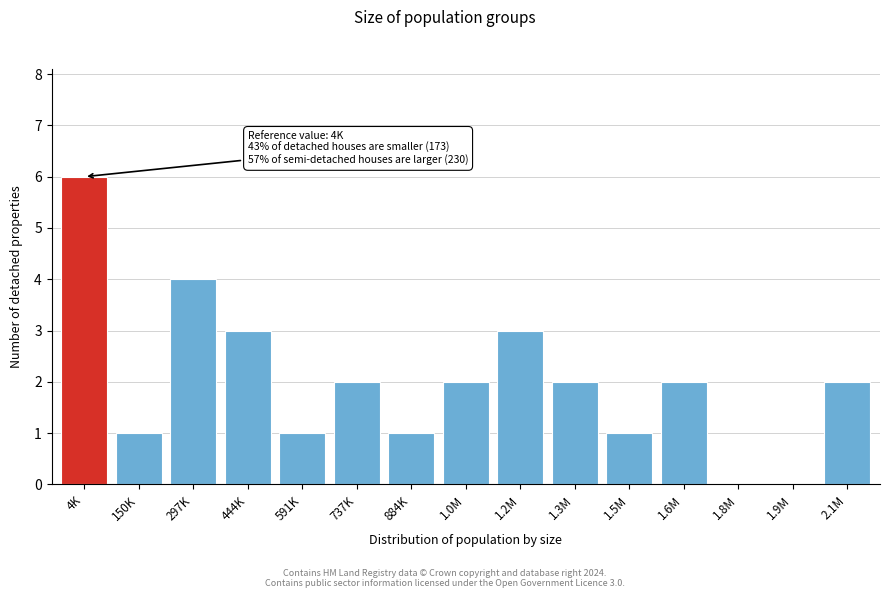

Reading left to right, what are all the values shown in this chart?

4K=6	150K=1	297K=4	444K=3	591K=1	737K=2	884K=1	1.0M=2	1.2M=3	1.3M=2	1.5M=1	1.6M=2	1.8M=0	1.9M=0	2.1M=2